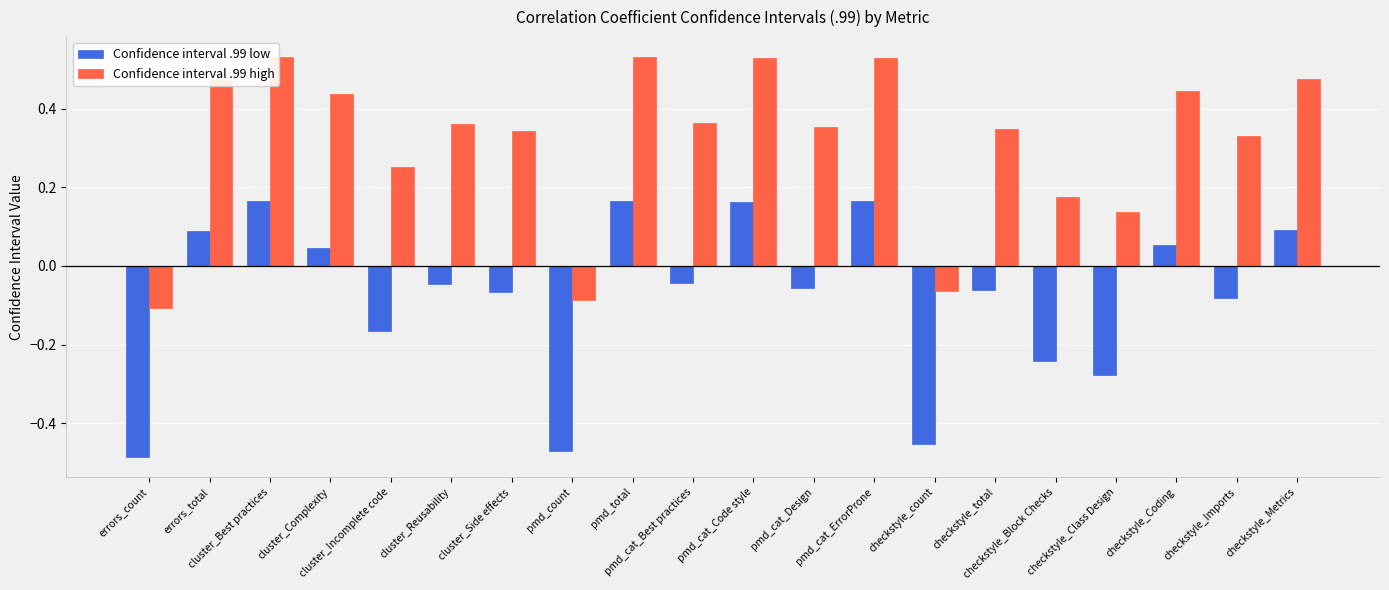

Which series has the largest total across all categories?

Confidence interval .99 high